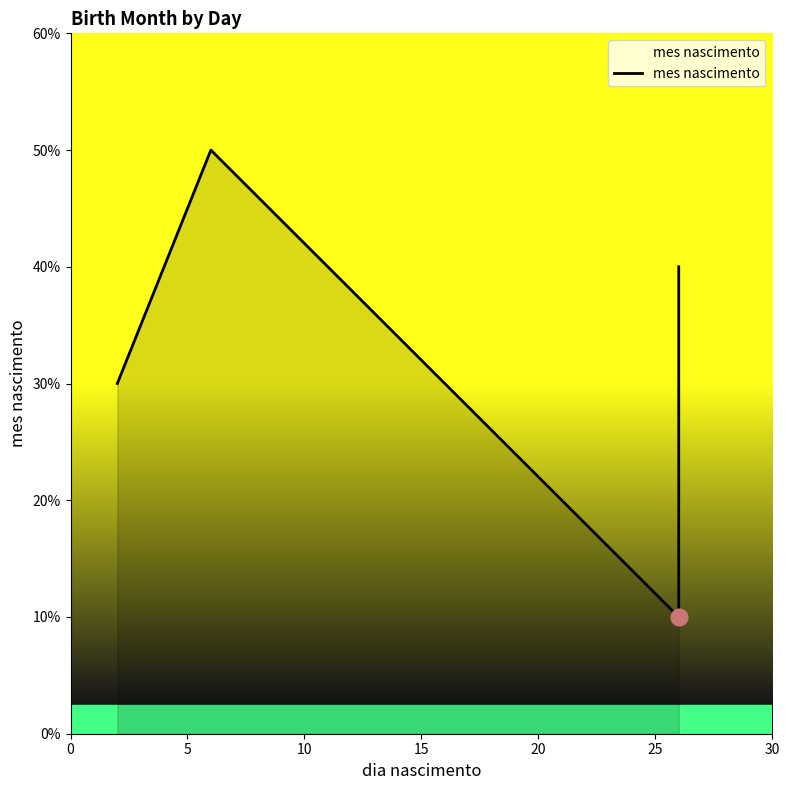

What is the change in value from 5 to 10?

-4